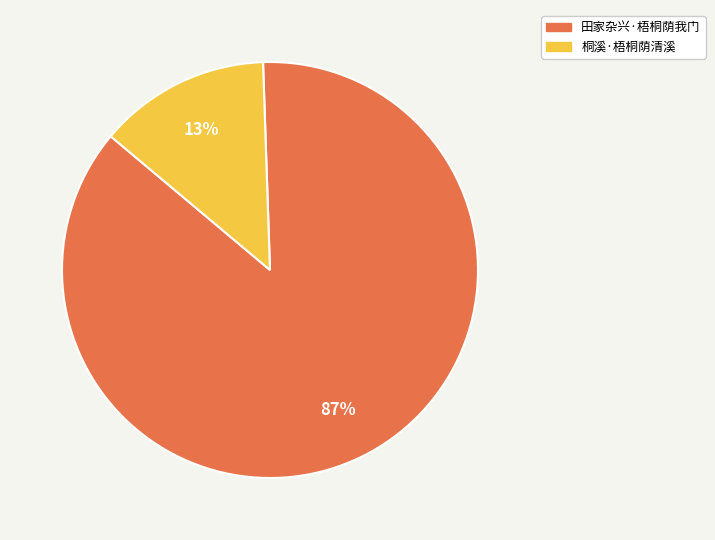

To the nearest percent, what is the average slice percentage?

50%